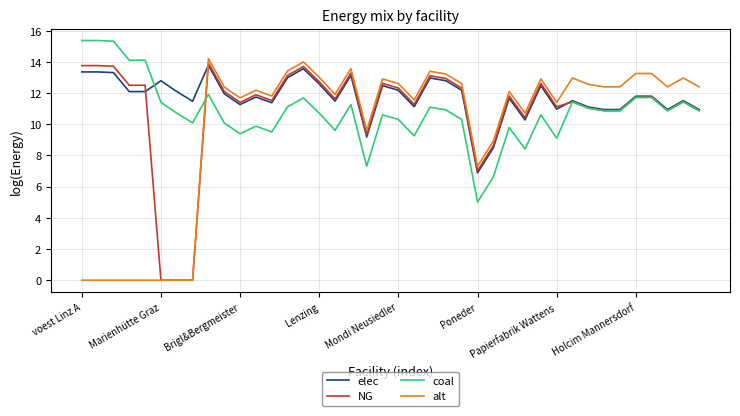

How many intersections are there between alt and coal?

1